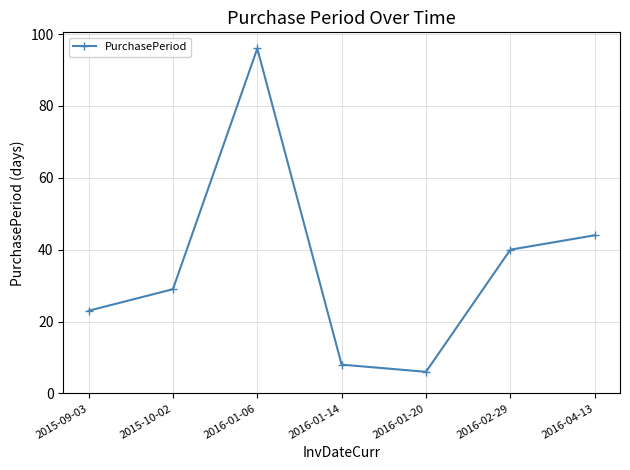

How many distinct data groups are displayed?

1